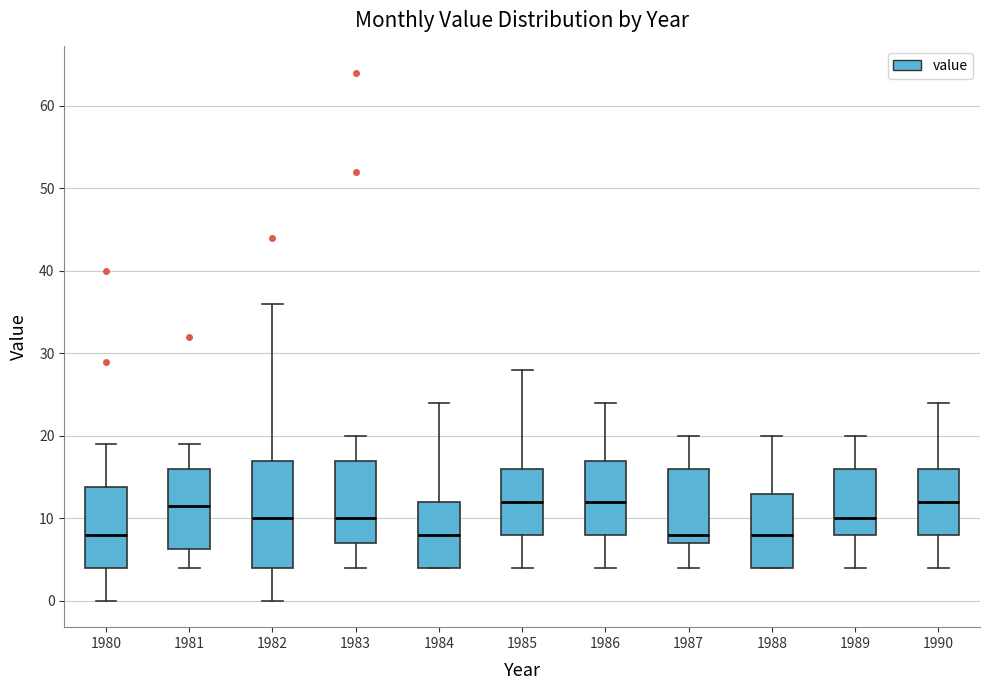

Reading left to right, transcribe this box plot: for each box, give where its median line is, the range the box spans, and where its two whiskers end, as read against the y-axis. The values are not printed on the chart, so give them approximately, as read against the axis.

1980: median 8, box 4 to 14, whiskers 0 to 19
1981: median 12, box 6 to 16, whiskers 4 to 19
1982: median 10, box 4 to 17, whiskers 0 to 36
1983: median 10, box 7 to 17, whiskers 4 to 20
1984: median 8, box 4 to 12, whiskers 4 to 24
1985: median 12, box 8 to 16, whiskers 4 to 28
1986: median 12, box 8 to 17, whiskers 4 to 24
1987: median 8, box 7 to 16, whiskers 4 to 20
1988: median 8, box 4 to 13, whiskers 4 to 20
1989: median 10, box 8 to 16, whiskers 4 to 20
1990: median 12, box 8 to 16, whiskers 4 to 24